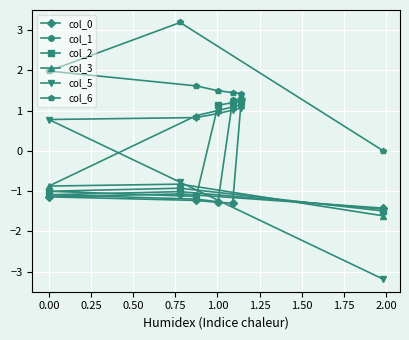

What is the maximum value for col_2?

1.2